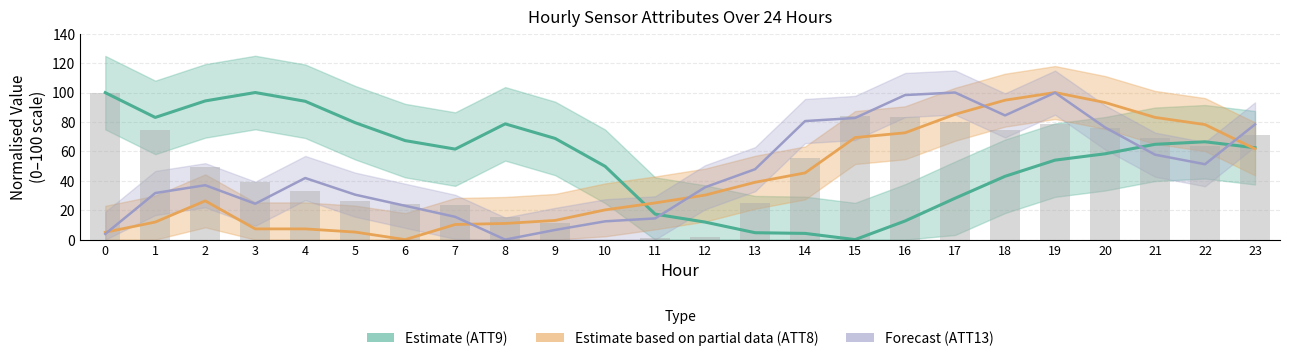

What is the average value of the ATT13 (Forecast) series?

47.3